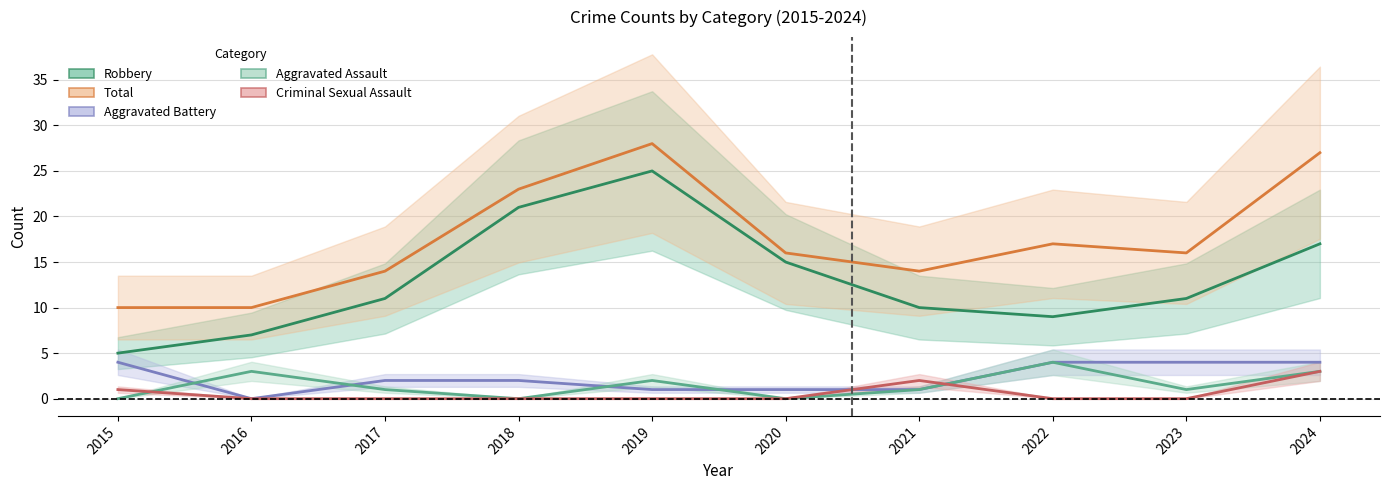

True or false: Aggravated Assault and Total cross at least once.

False